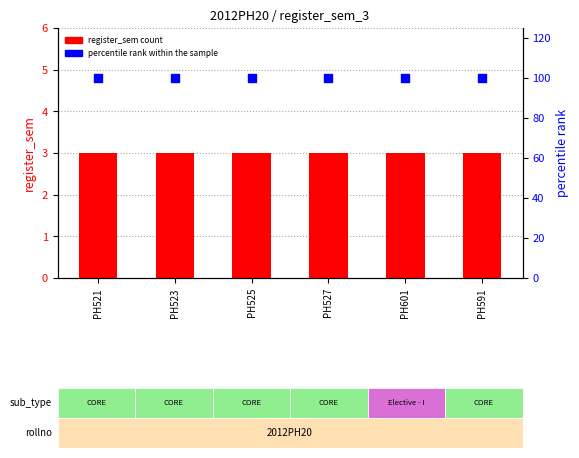

Which series reaches the minimum Y coordinate?

register_sem